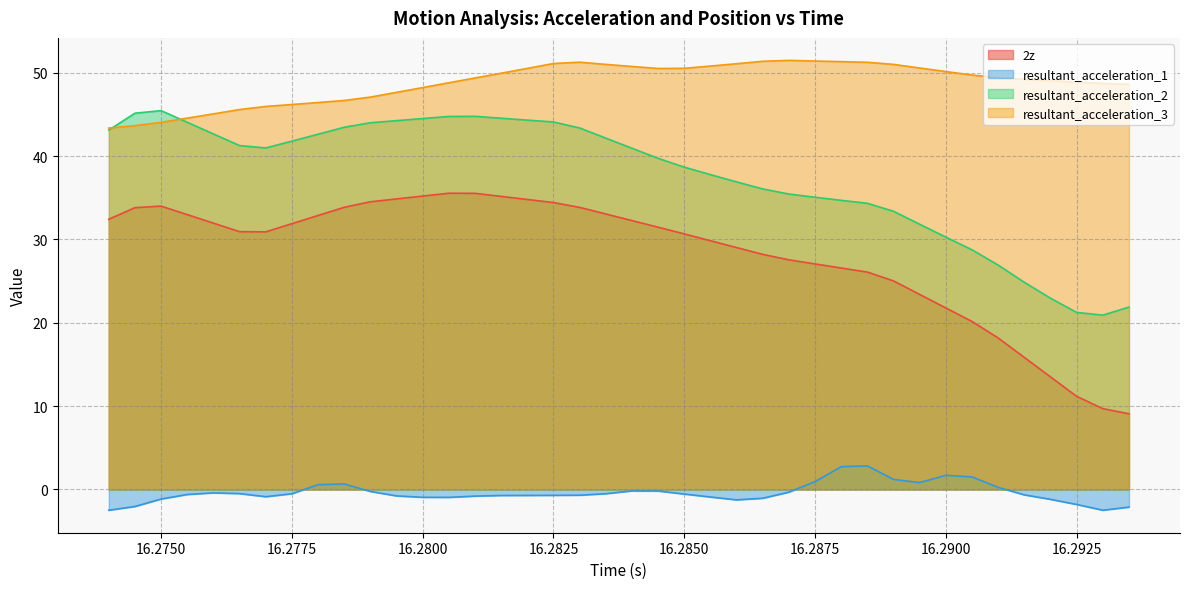

How many interior local peaks does the 2z series have?

2